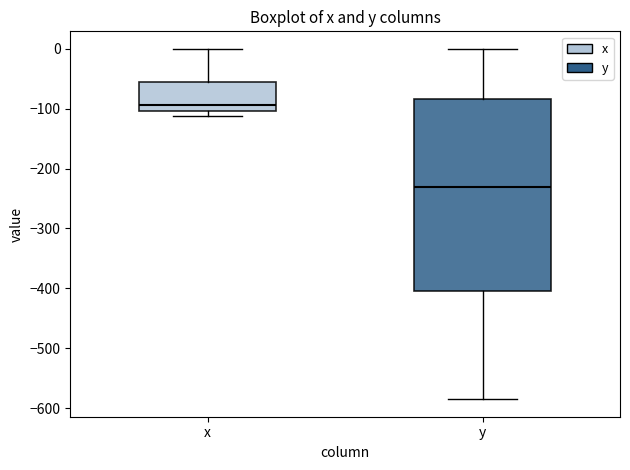

Which box has the highest median line?

x